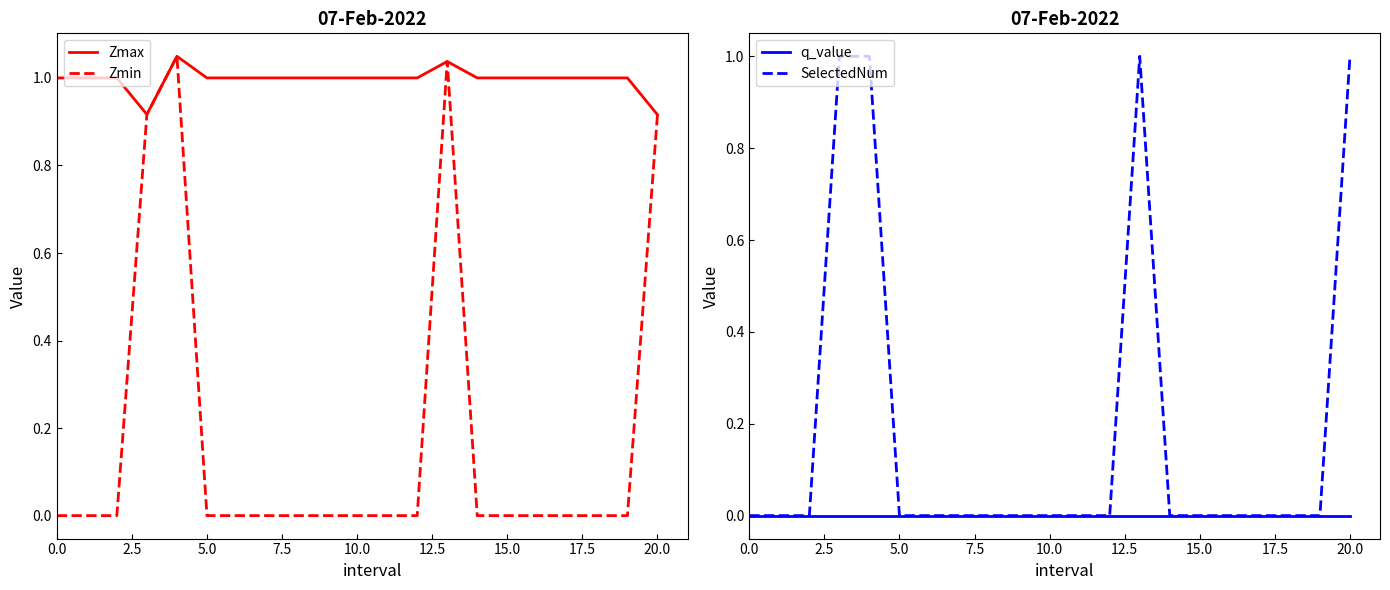

True or false: Zmin and SelectedNum intersect in this chart.

True